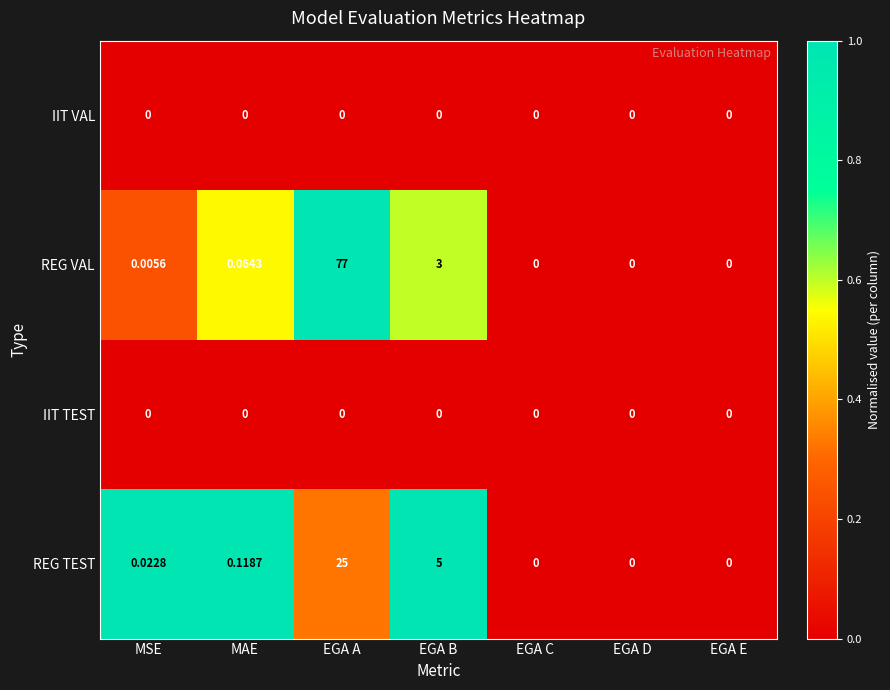

How many categories are shown in the chart?

7